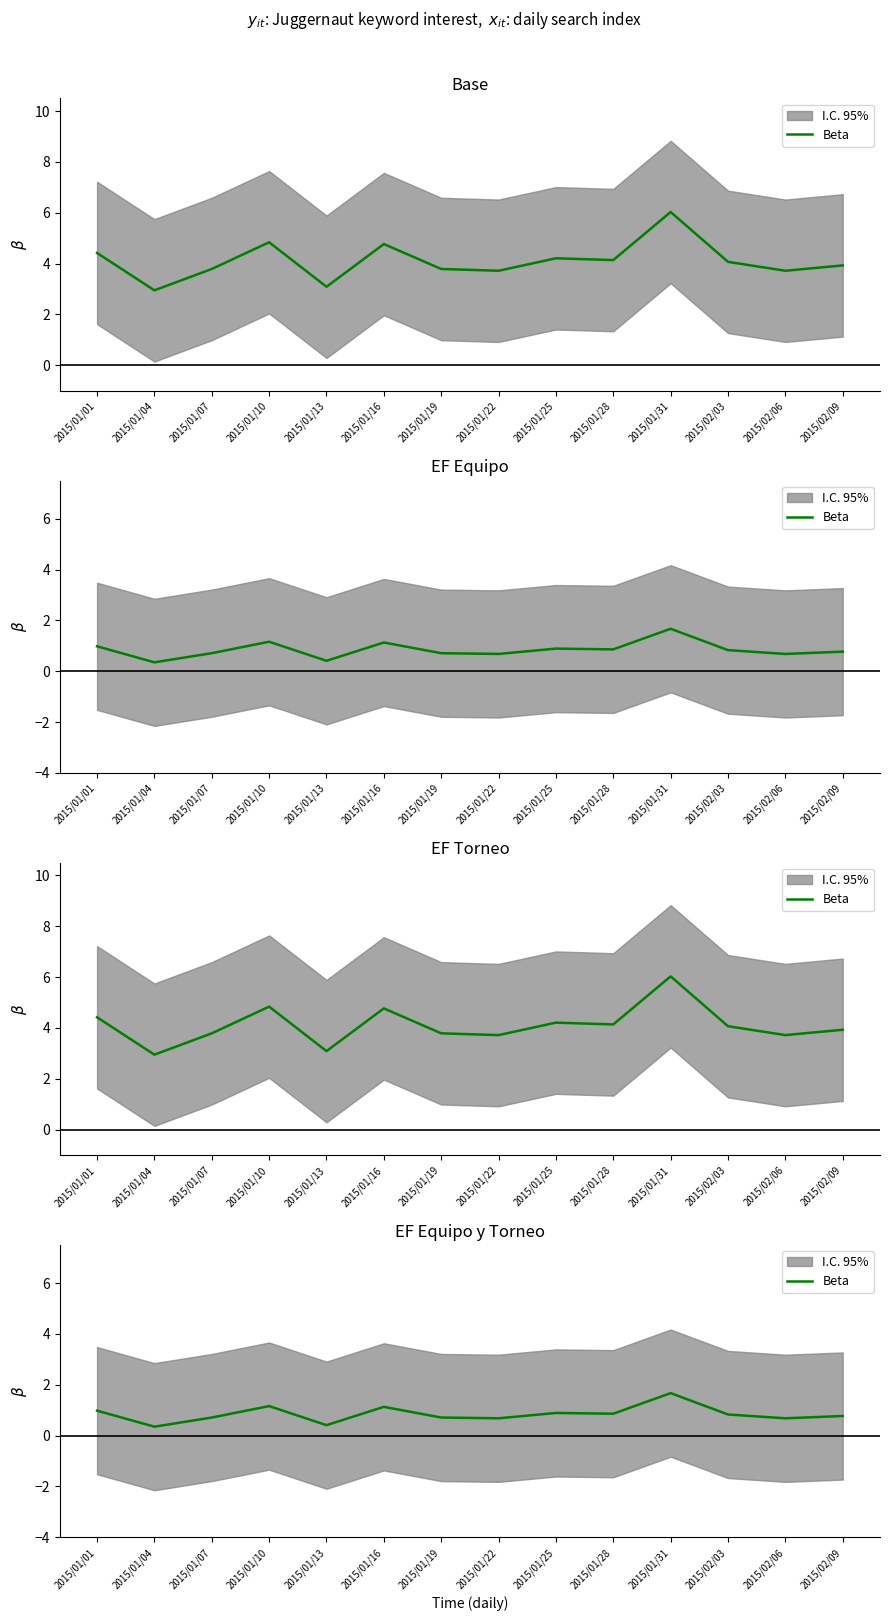

Is this an area chart (filled region under the line)?

No